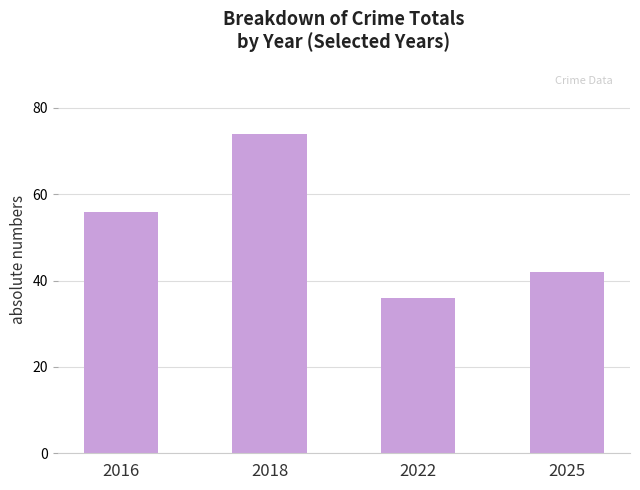

The chart shows a value of 36 at 2022. True or false?

True